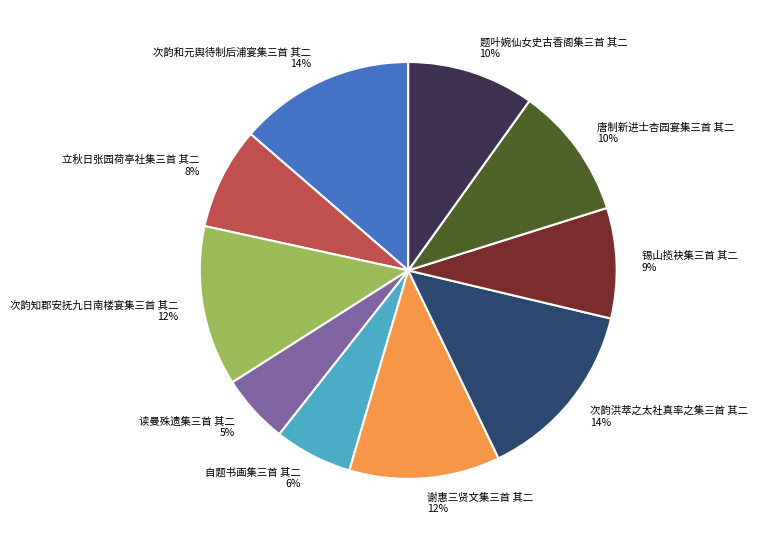

Is there any slice that represents more than half of the pie?

No